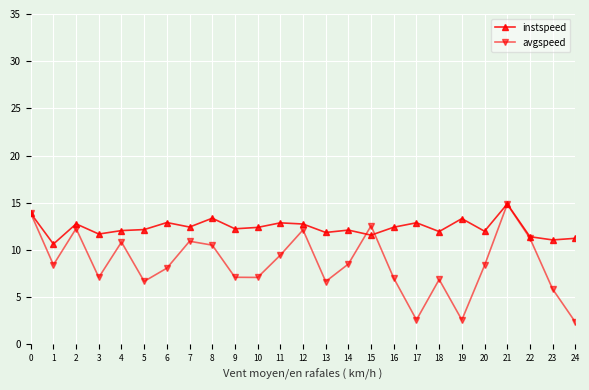

Where is the first local minimum for instspeed?

1